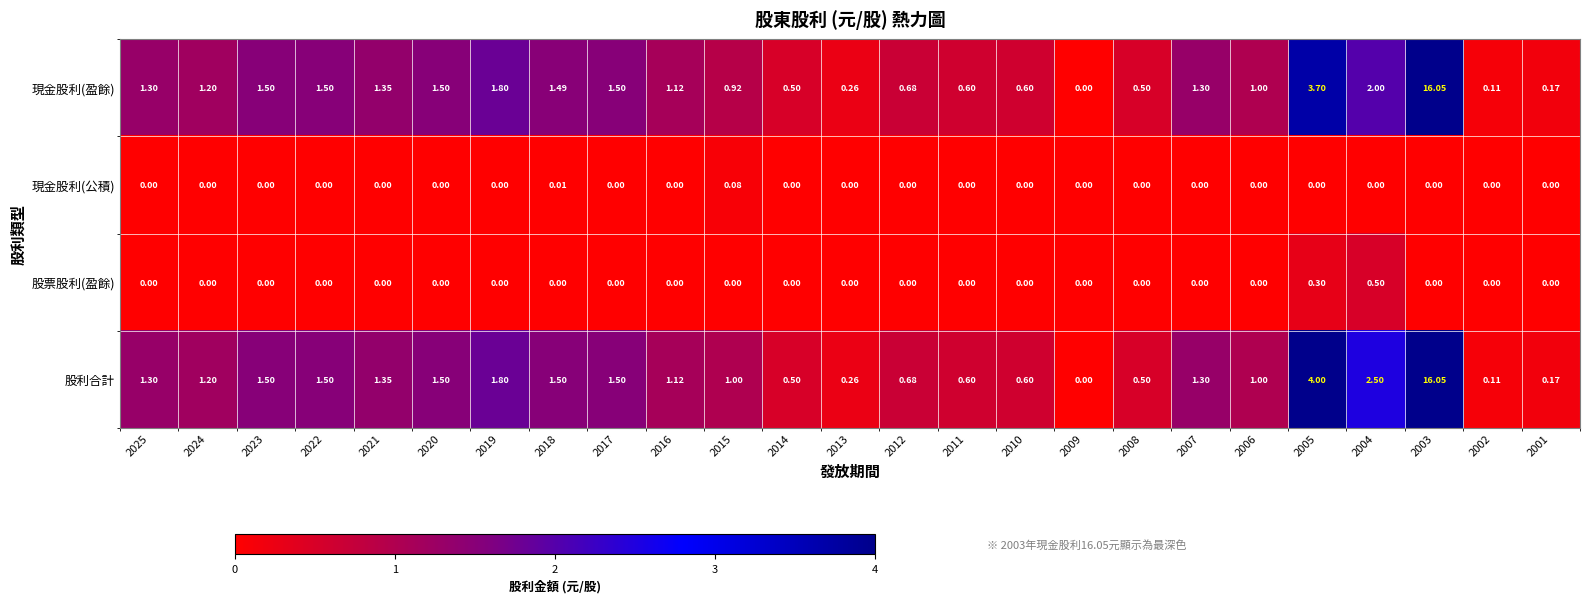

Which series changed the most between 2023 and 2015?

現金股利(盈餘)